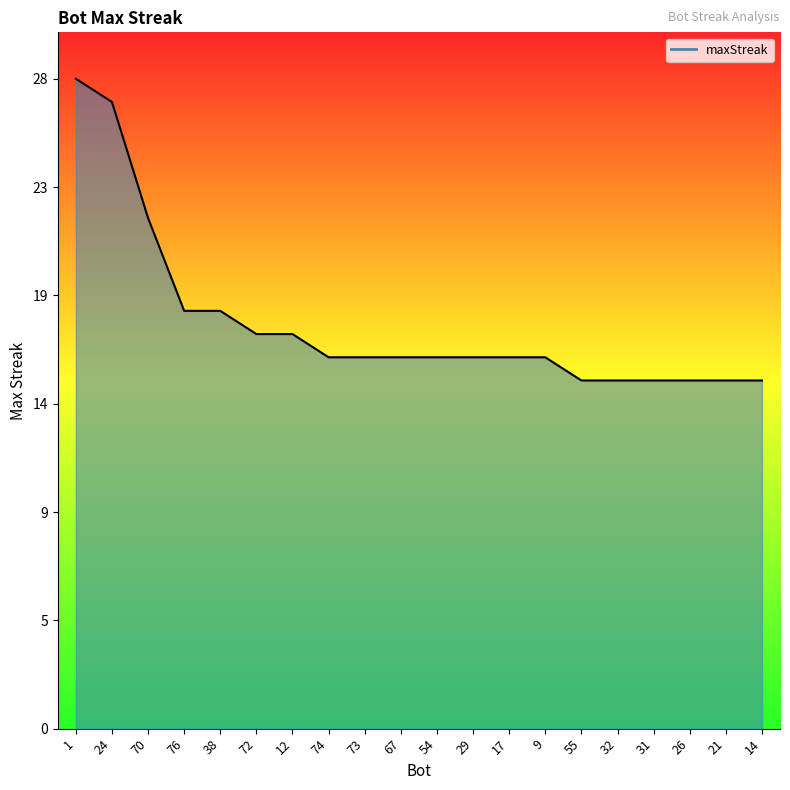

What is the difference between the second highest and second lowest values?

12